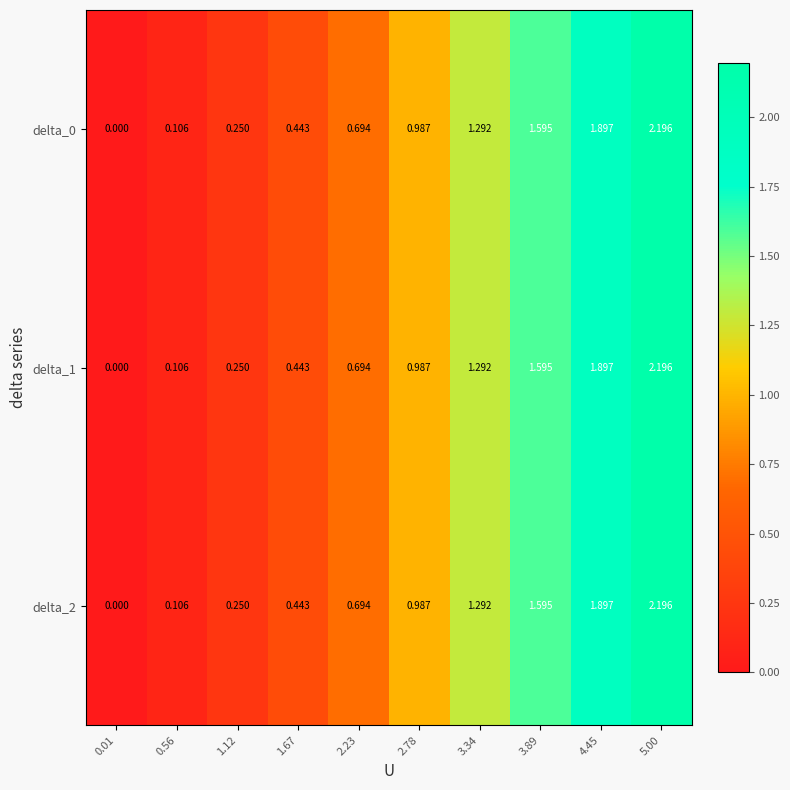

How many positive values does the delta_0 series have?

9